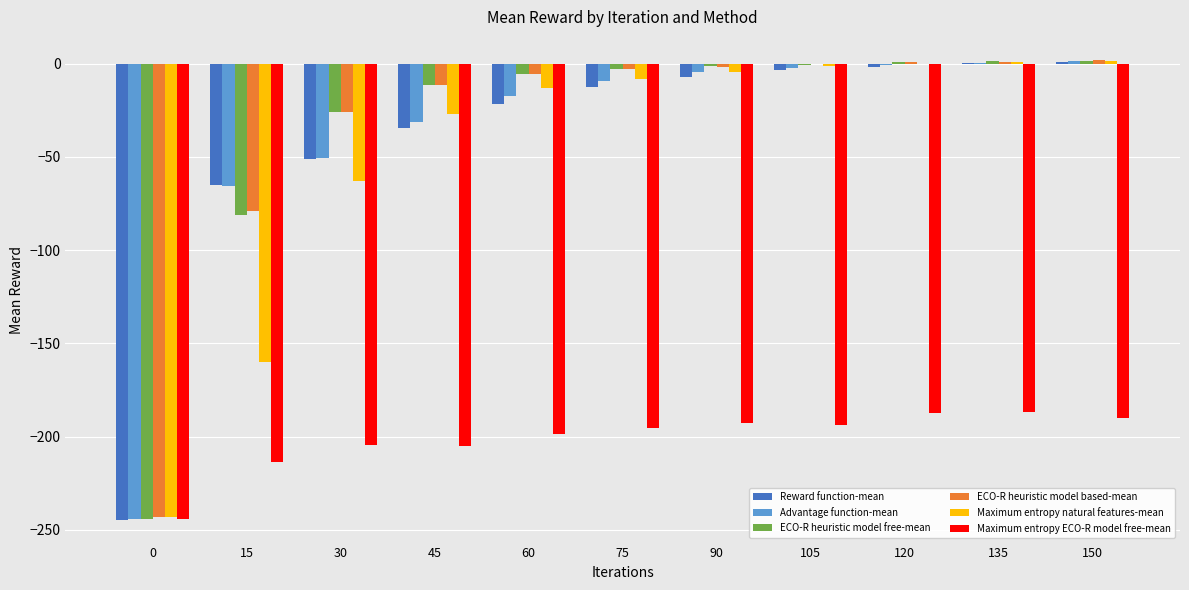

What is the total value across all series at 0?

-1463.0